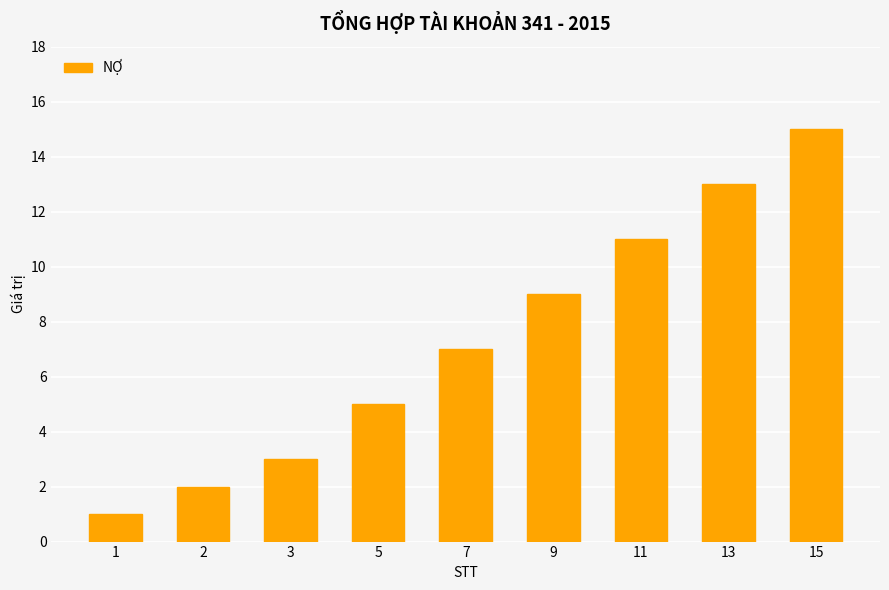

At which category does the chart reach its minimum across all series?

1